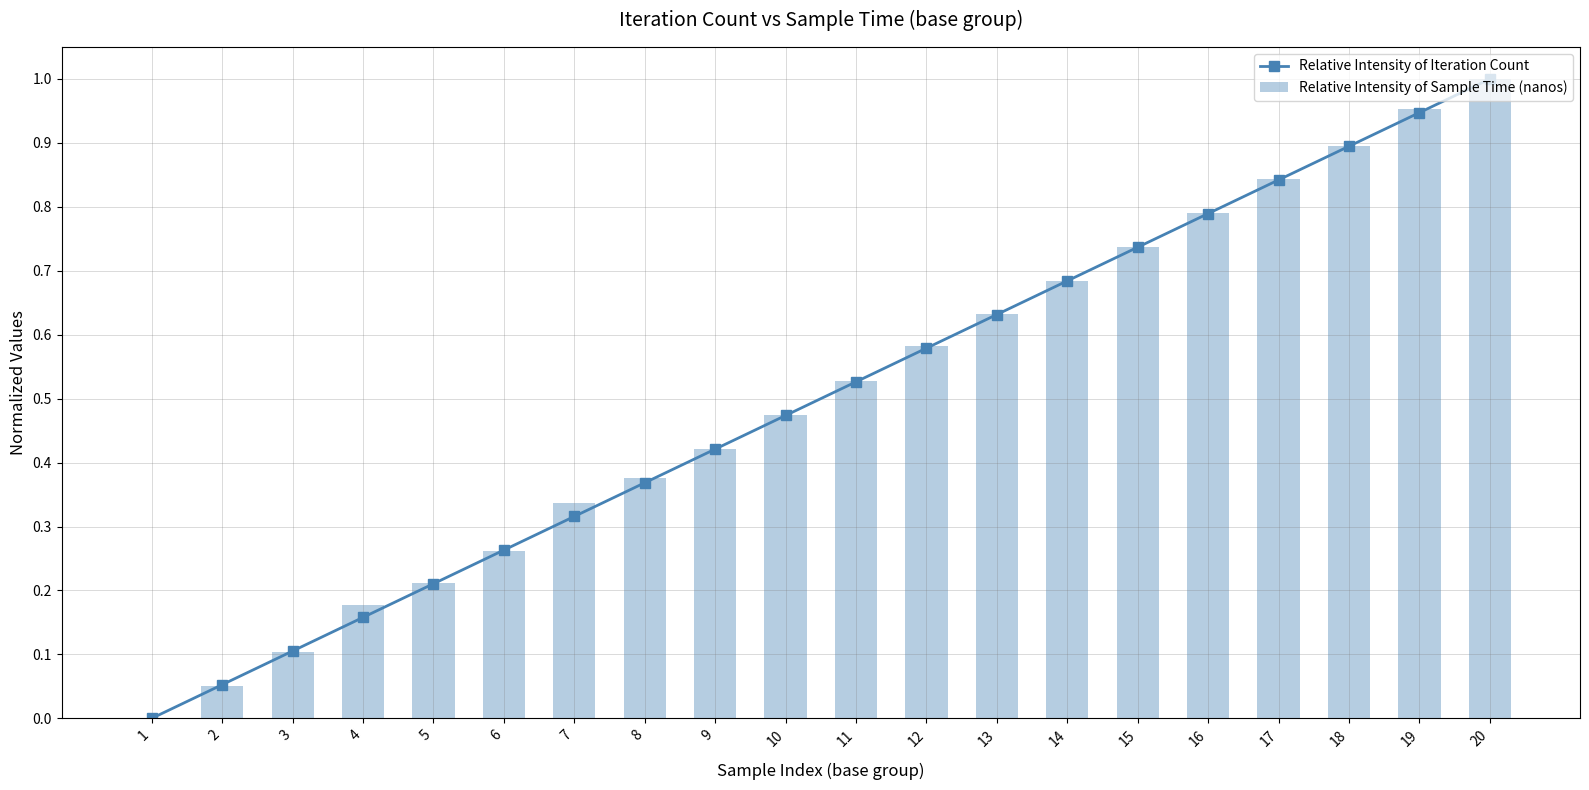

Are the bars grouped side by side (vs. stacked)?

Yes